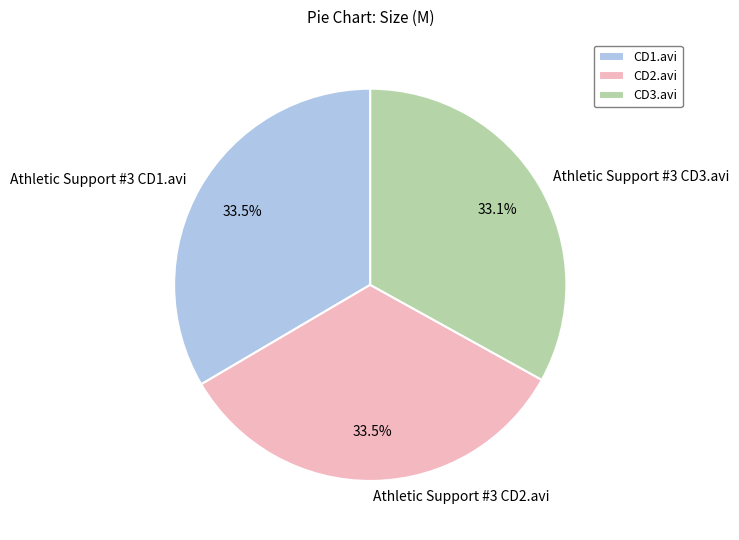

What is the total percentage of Athletic Support #3 CD2.avi and Athletic Support #3 CD3.avi?

66.5%